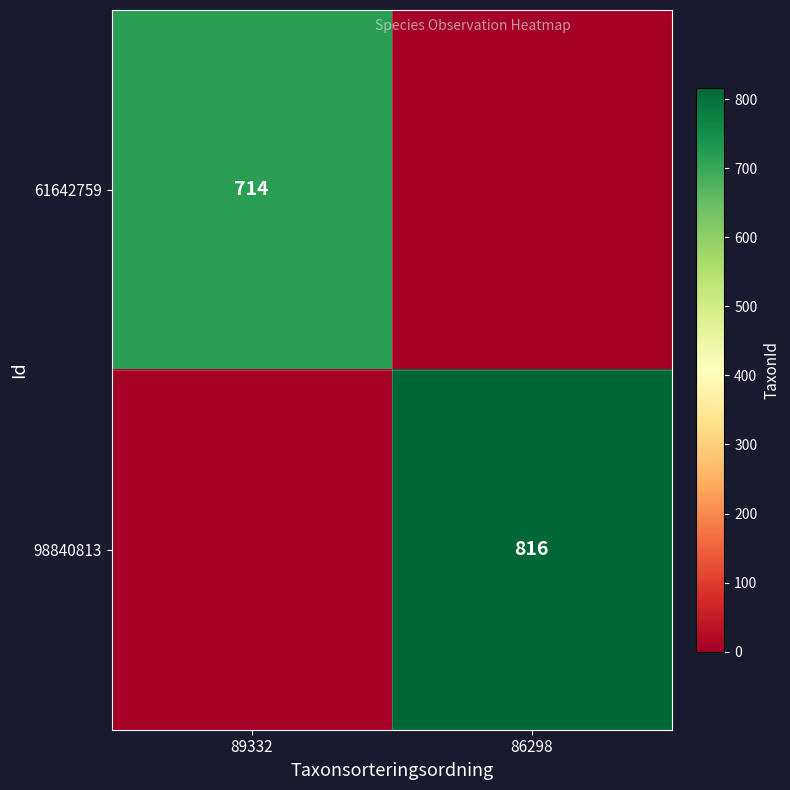

Is the value of 61642759 at 89332 greater than the value of 98840813 at 86298?

No